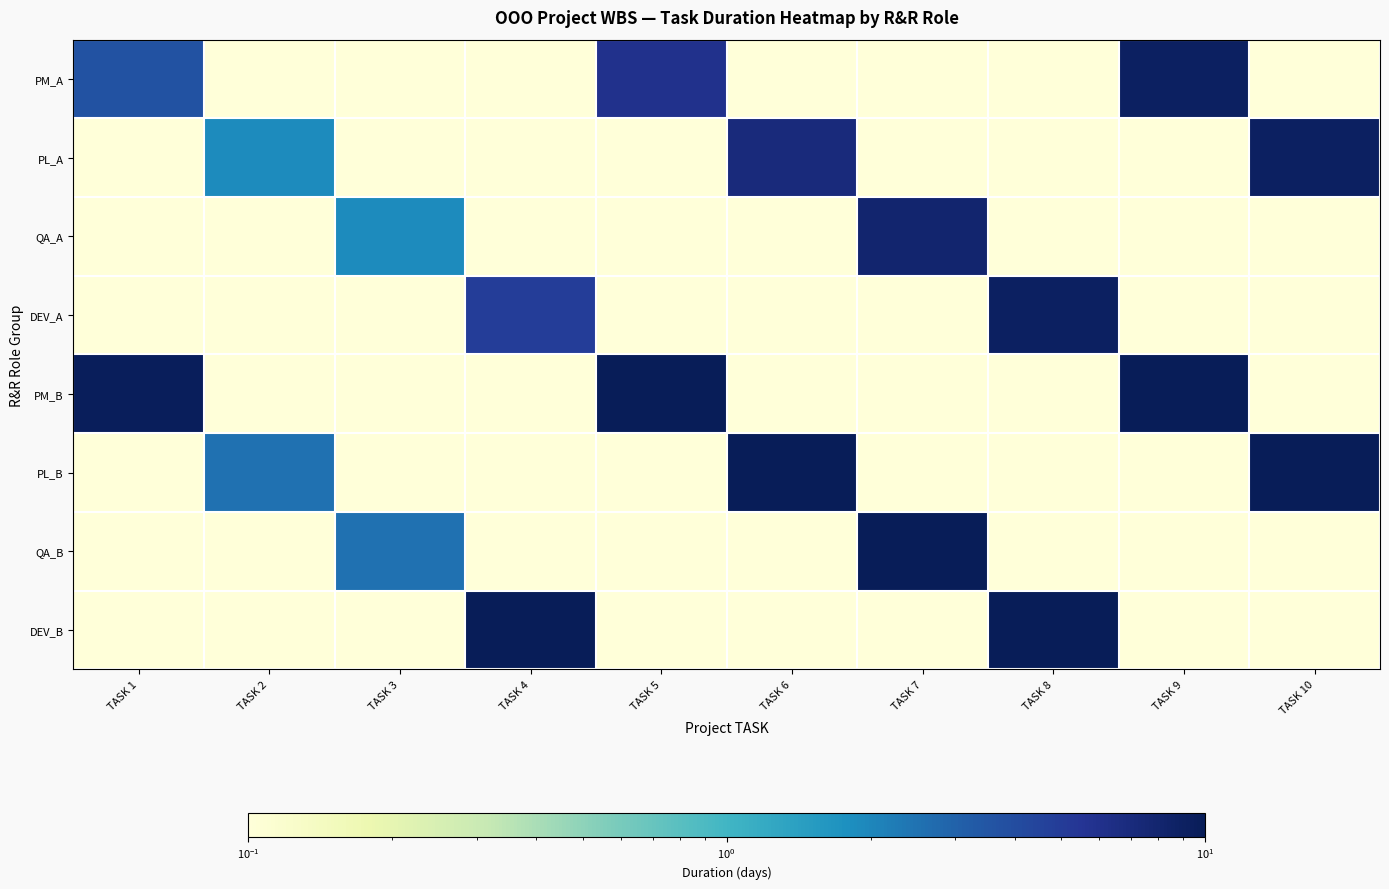

Reading left to right, extract all data points from this chart.

PM_A: TASK 1=3.7	TASK 2=0.1	TASK 3=0.1	TASK 4=0.1	TASK 5=6.0	TASK 6=0.1	TASK 7=0.1	TASK 8=0.1	TASK 9=9.0	TASK 10=0.1
PL_A: TASK 1=0.1	TASK 2=1.9	TASK 3=0.1	TASK 4=0.1	TASK 5=0.1	TASK 6=7.0	TASK 7=0.1	TASK 8=0.1	TASK 9=0.1	TASK 10=9.0
QA_A: TASK 1=0.1	TASK 2=0.1	TASK 3=1.9	TASK 4=0.1	TASK 5=0.1	TASK 6=0.1	TASK 7=8.0	TASK 8=0.1	TASK 9=0.1	TASK 10=0.1
DEV_A: TASK 1=0.1	TASK 2=0.1	TASK 3=0.1	TASK 4=4.9	TASK 5=0.1	TASK 6=0.1	TASK 7=0.1	TASK 8=9.0	TASK 9=0.1	TASK 10=0.1
PM_B: TASK 1=9.6	TASK 2=0.1	TASK 3=0.1	TASK 4=0.1	TASK 5=25.2	TASK 6=0.1	TASK 7=0.1	TASK 8=0.1	TASK 9=56.7	TASK 10=0.1
PL_B: TASK 1=0.1	TASK 2=2.5	TASK 3=0.1	TASK 4=0.1	TASK 5=0.1	TASK 6=34.3	TASK 7=0.1	TASK 8=0.1	TASK 9=0.1	TASK 10=56.7
QA_B: TASK 1=0.1	TASK 2=0.1	TASK 3=2.5	TASK 4=0.1	TASK 5=0.1	TASK 6=0.1	TASK 7=44.8	TASK 8=0.1	TASK 9=0.1	TASK 10=0.1
DEV_B: TASK 1=0.1	TASK 2=0.1	TASK 3=0.1	TASK 4=16.8	TASK 5=0.1	TASK 6=0.1	TASK 7=0.1	TASK 8=56.7	TASK 9=0.1	TASK 10=0.1